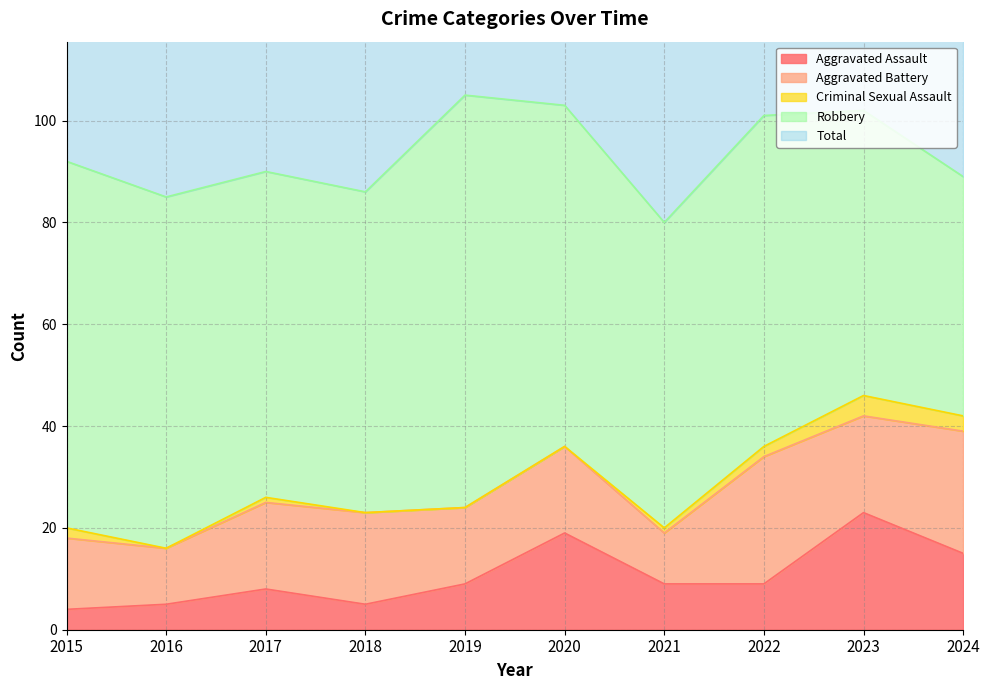

In Total, how many points are higher than both neighbors (excluding endpoints)?

3